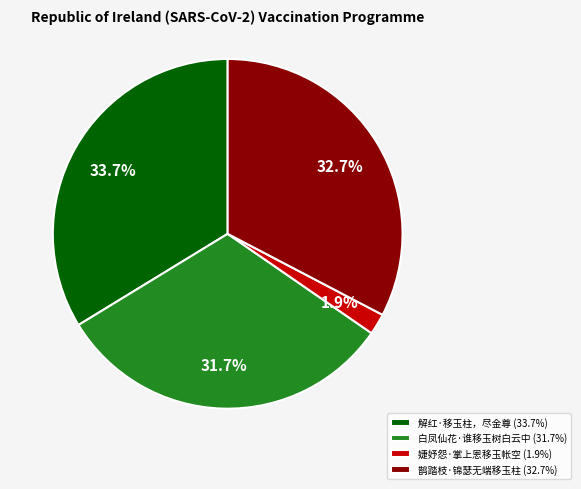

Is it true that 鹊踏枝·锦瑟无端移玉柱 is 33% of the pie?

True